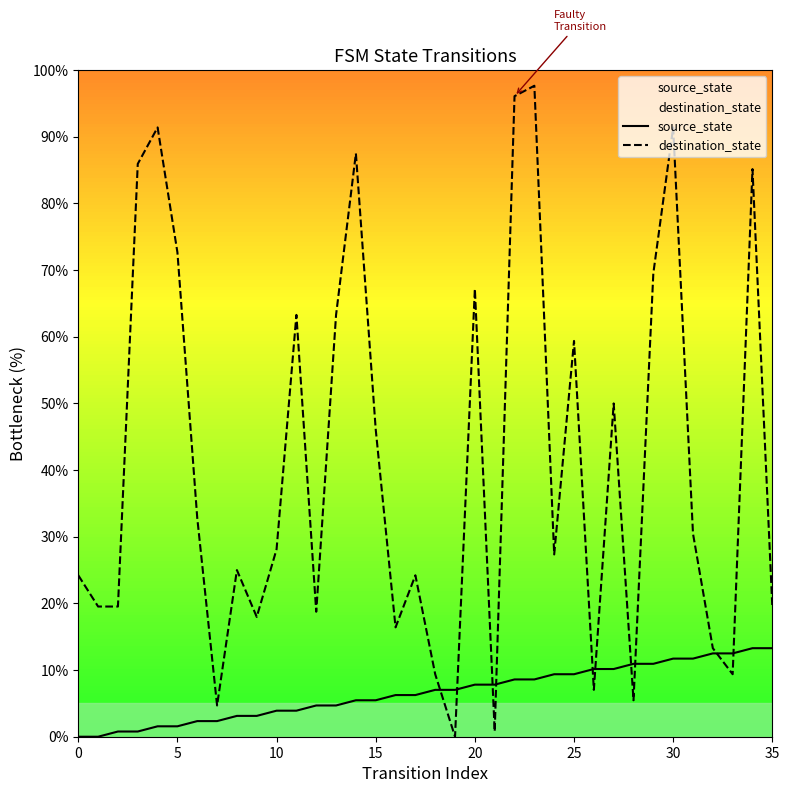

What is the difference between the maximum and second lowest values in the source_state series?

13.3